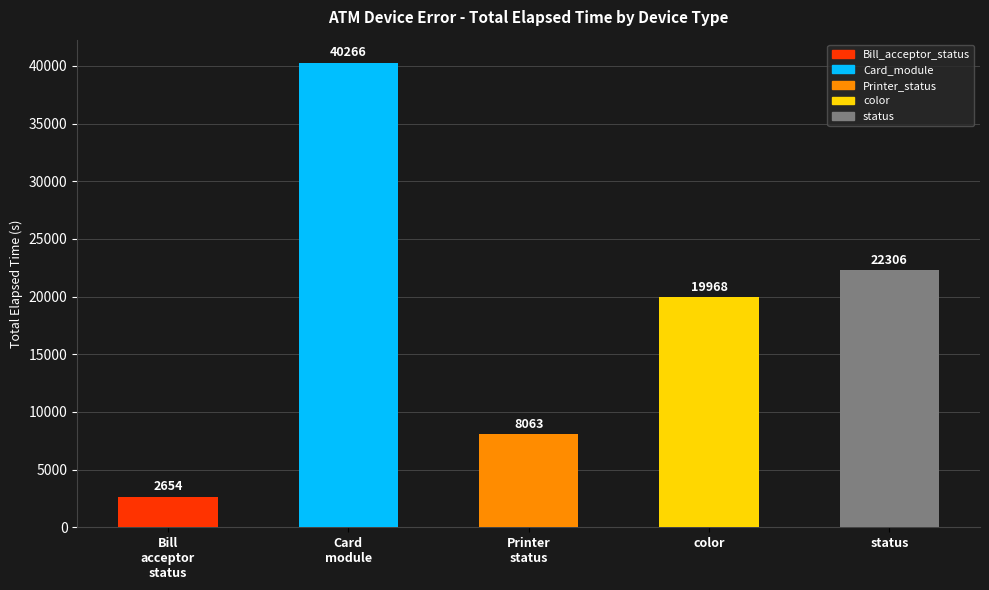

What is the average value?

18651